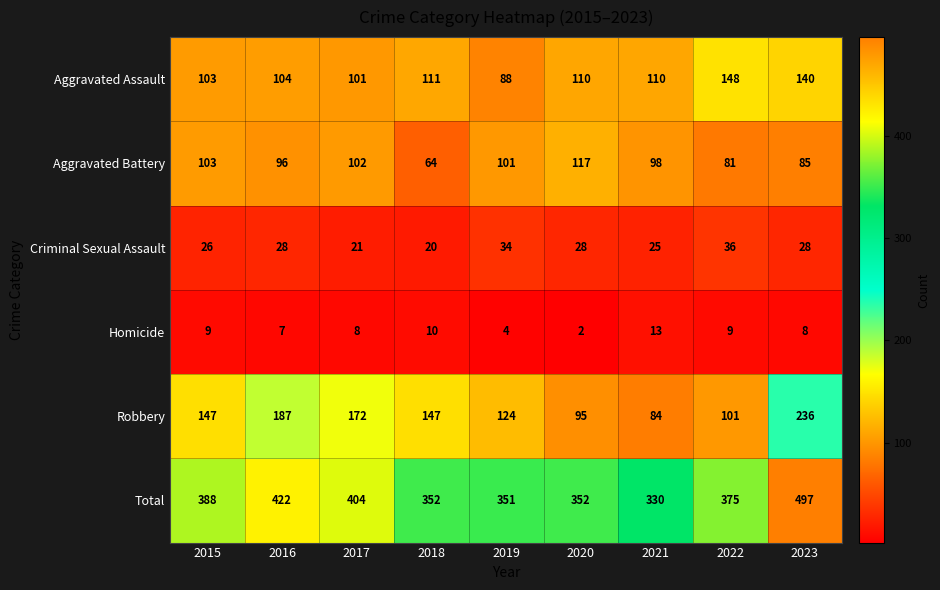

The value of Aggravated Battery at 2018 is 64. True or false?

True